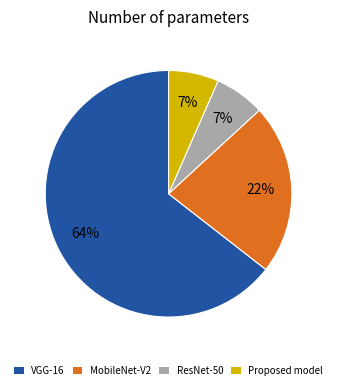

Does any single category account for the majority?

Yes